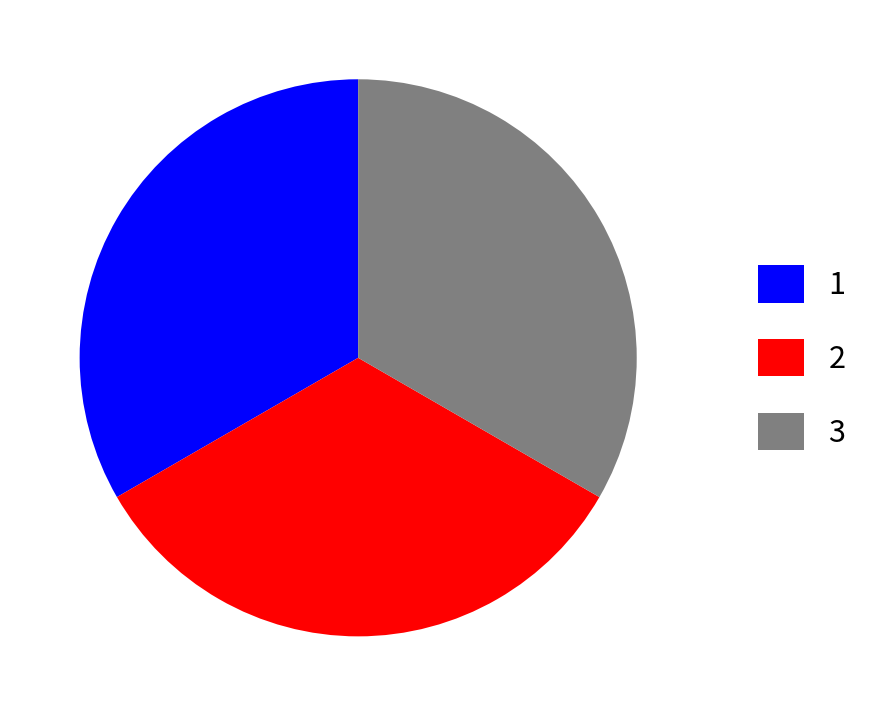

How many slices are in this pie chart?

3